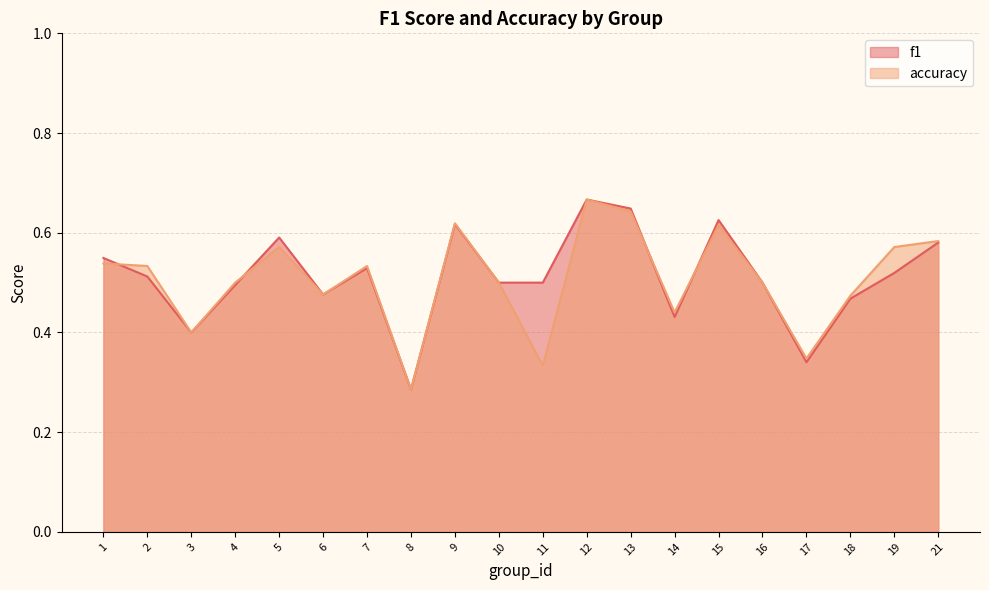

Rank the series at 7 from highest to lowest value.

accuracy, f1